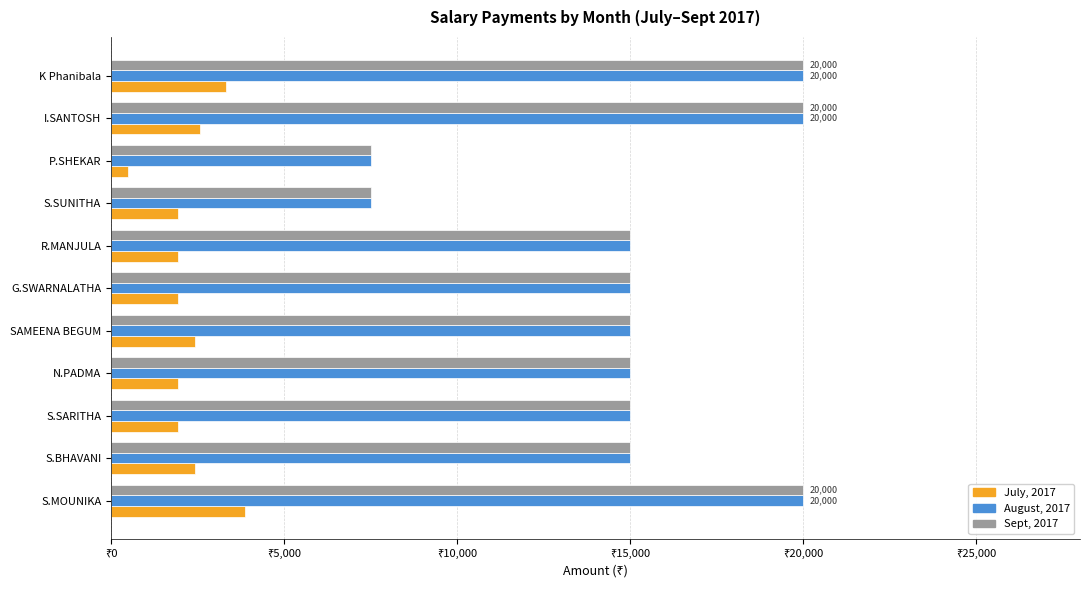

At which label does July, 2017 reach its minimum?

P.SHEKAR